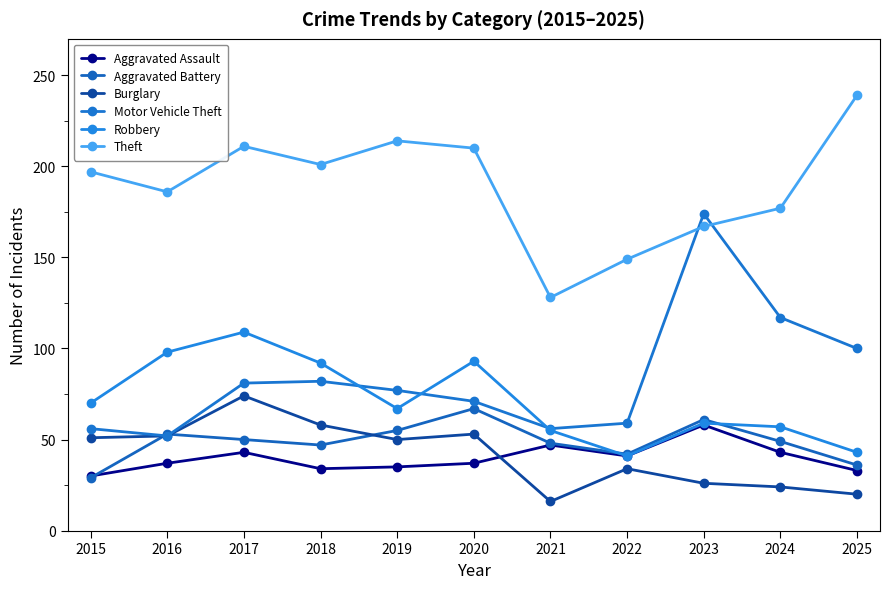

How many data points in Aggravated Assault are less than 37?

4